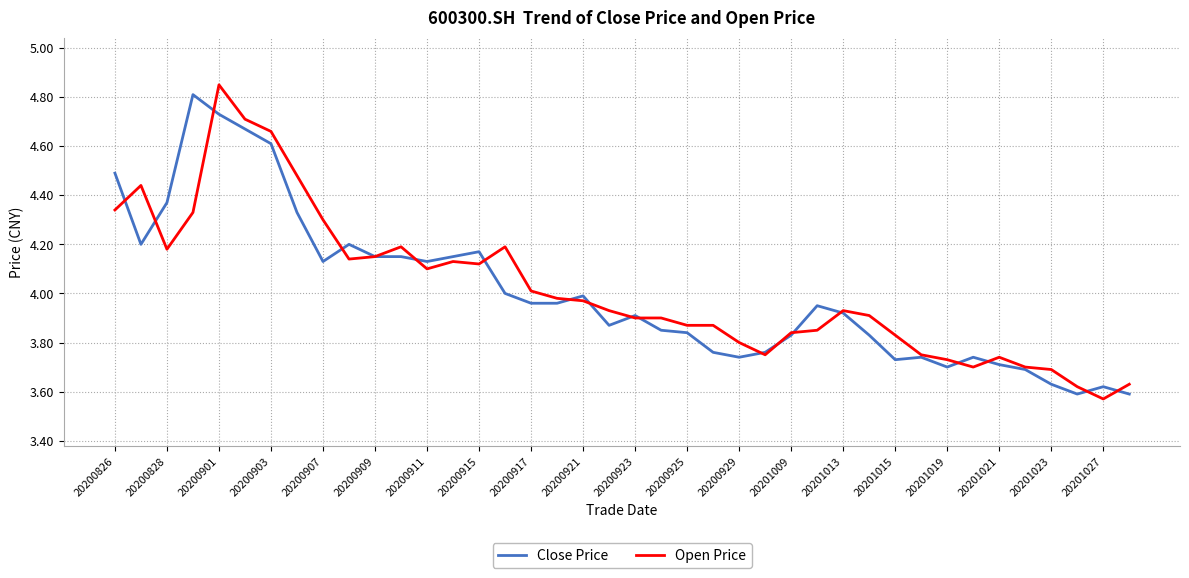

Which series has the largest total across all categories?

Open Price